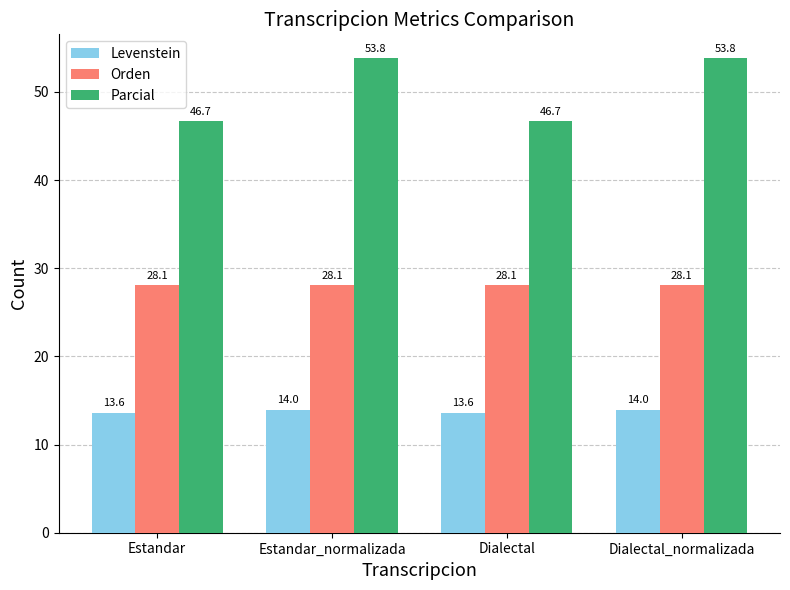

What are all the series names shown in the legend?

Levenstein, Orden, Parcial